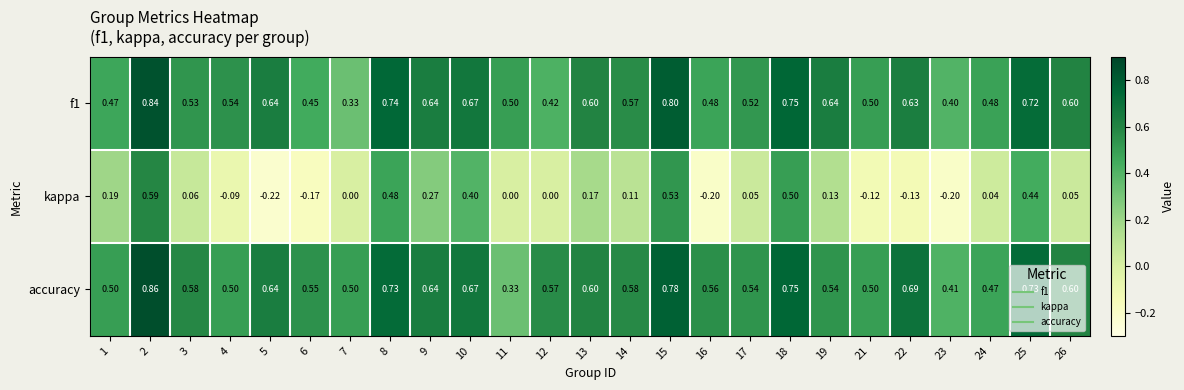

What is the smallest value displayed?

-0.2